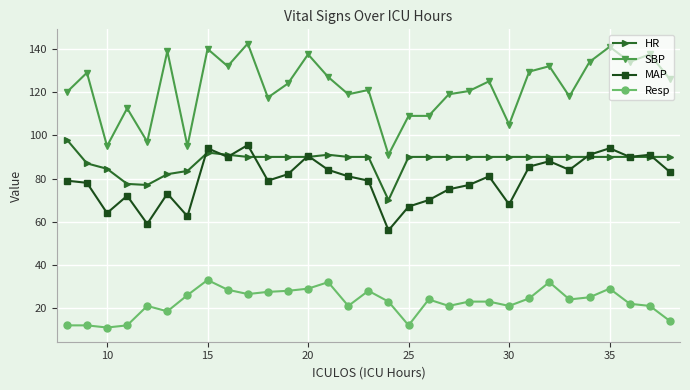

What is the maximum value shown in the chart?

142.5